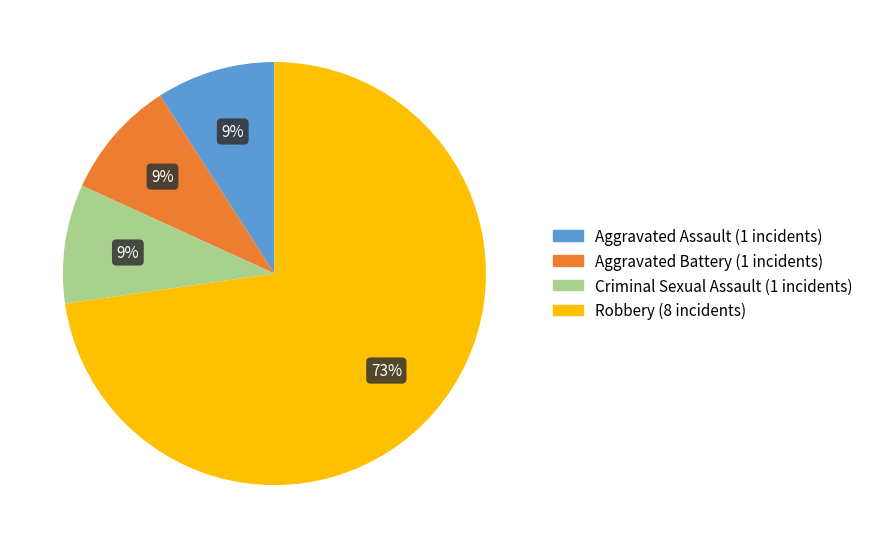

Does any single category account for the majority?

Yes